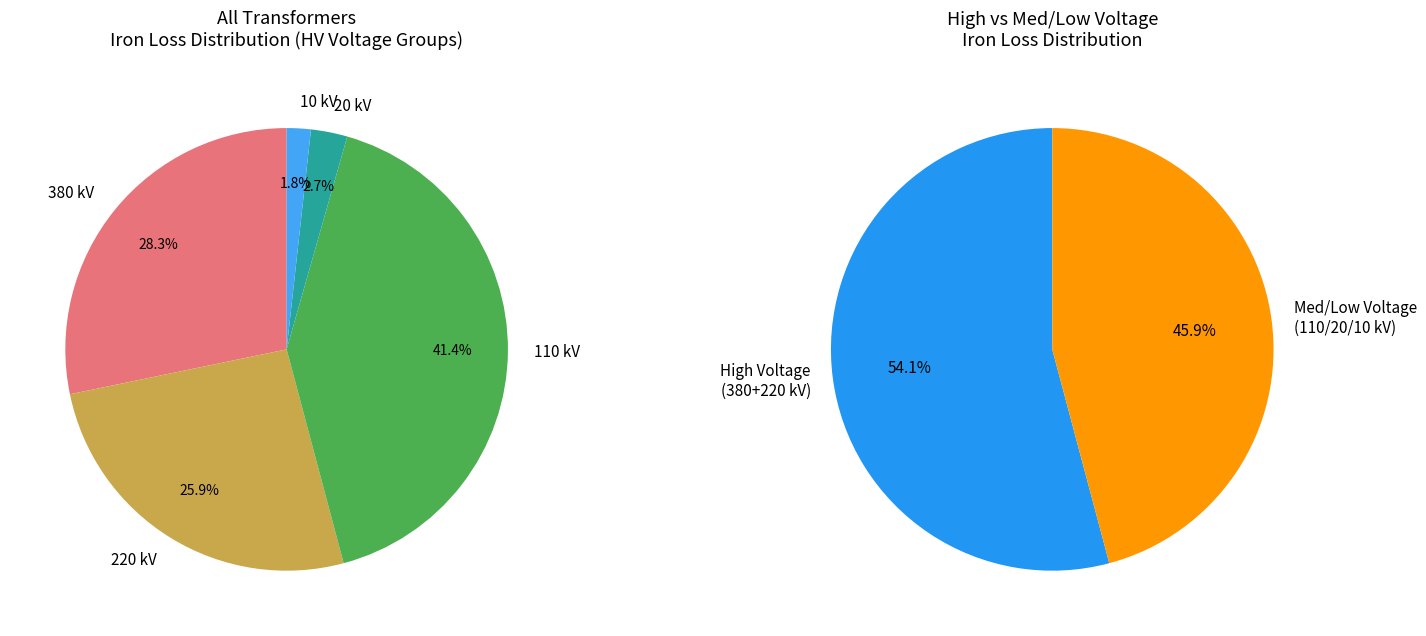

Approximately how many times larger is the value at 110 compared to 110?

1.0